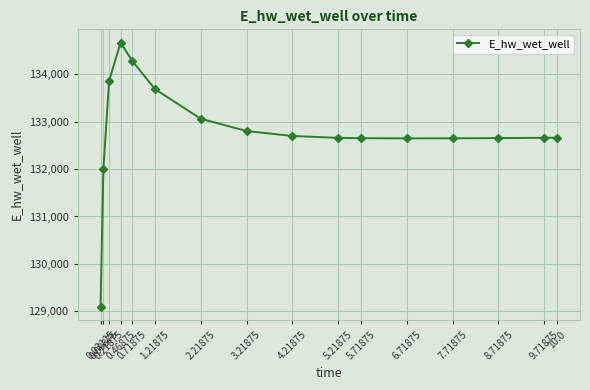

True or false: there are more than 0 points higher than both neighbors.

True